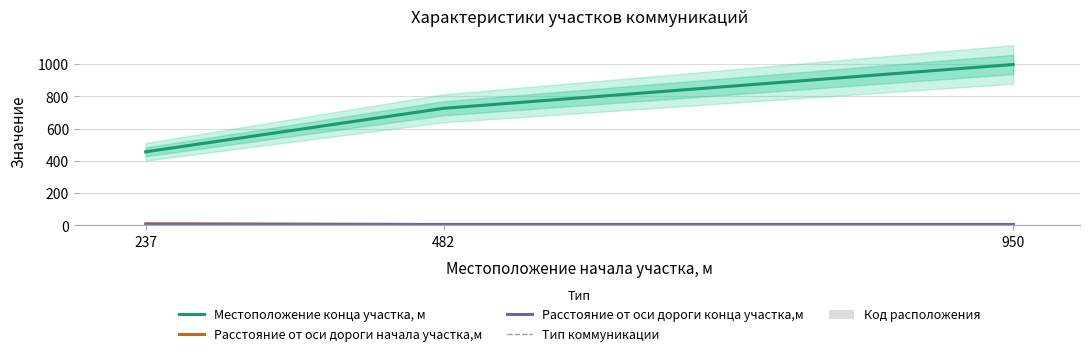

What is the sum of all Расстояние от оси дороги начала участка,м values?

20